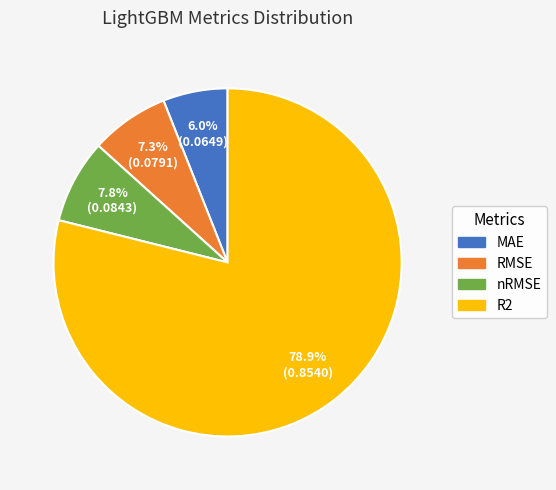

To the nearest percent, what is the combined percentage of R2 and nRMSE?

87%